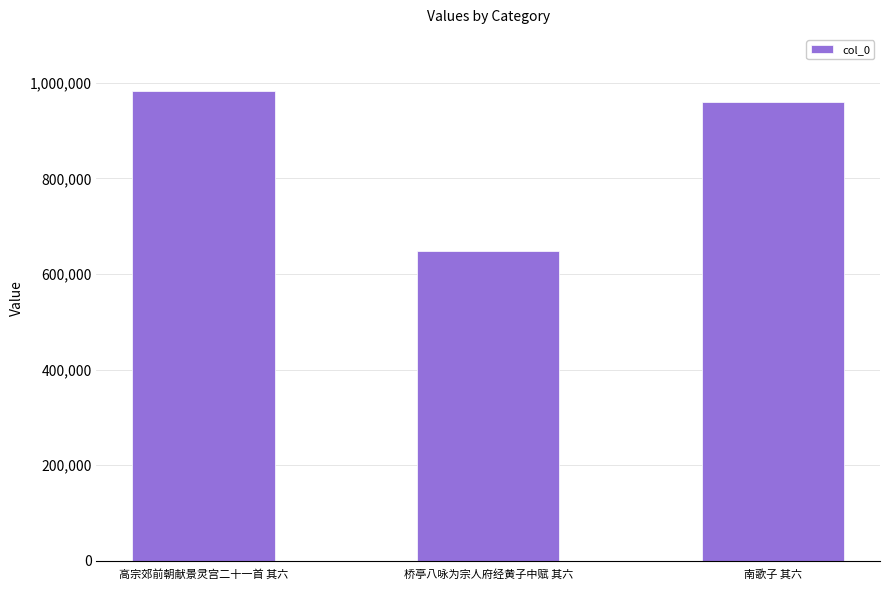

What position from the right is 桥亭八咏为宗人府经黄子中赋 其六?

2